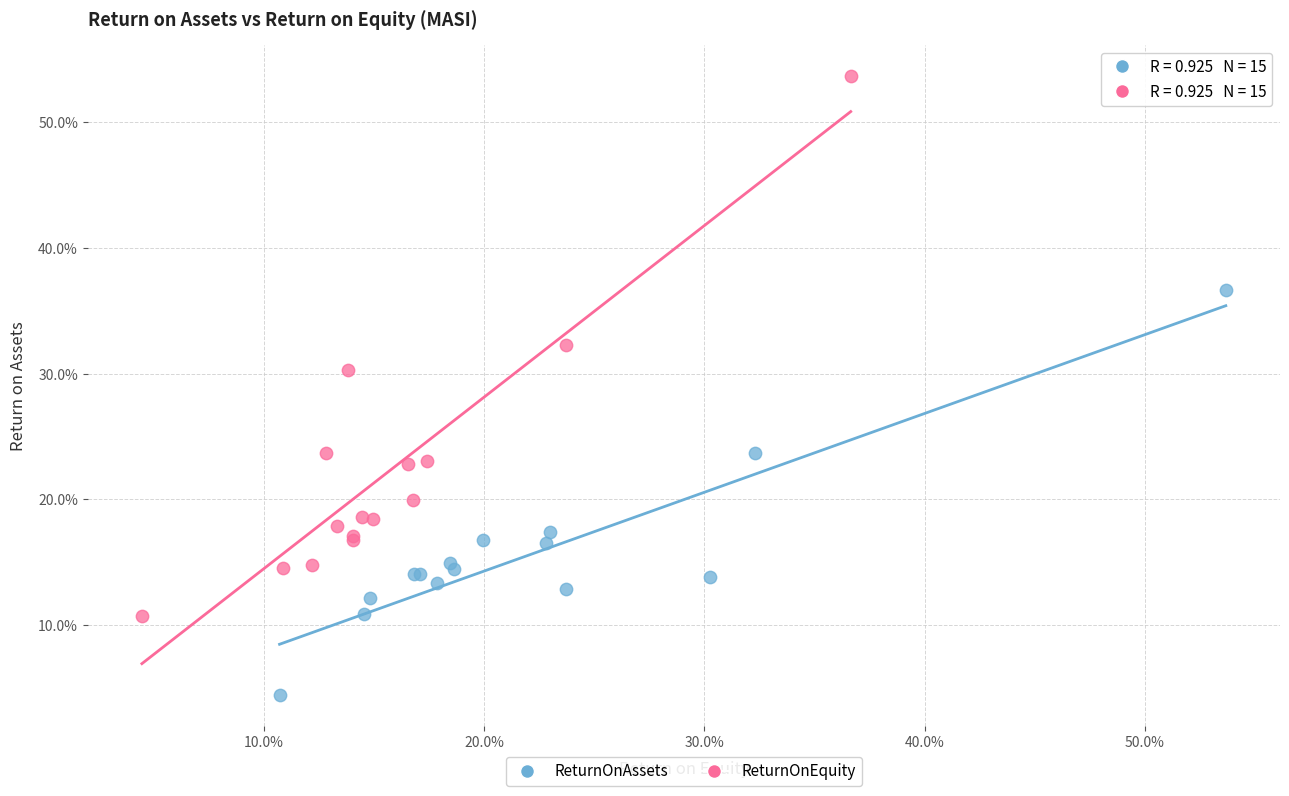

Which series contains the lowest Y value?

ReturnOnAssets